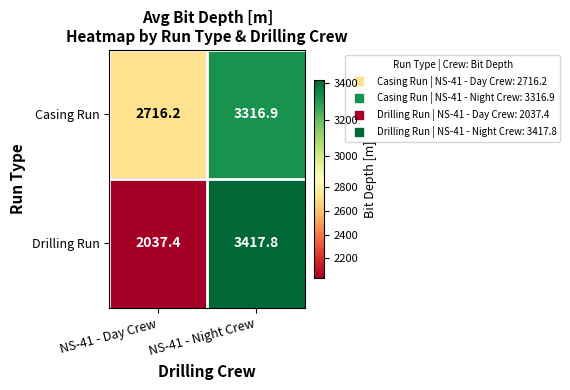

The Drilling Run series shows 786.4 at NS-41 - Day Crew. True or false?

False